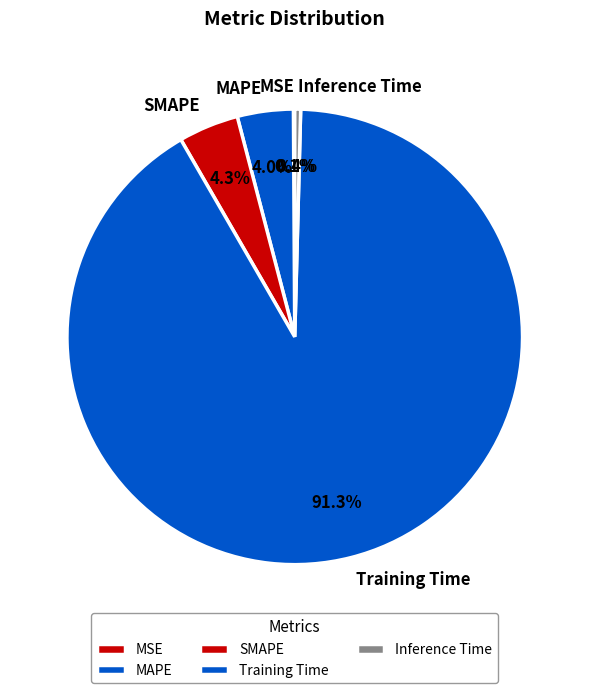

Is there a majority slice in this chart?

Yes